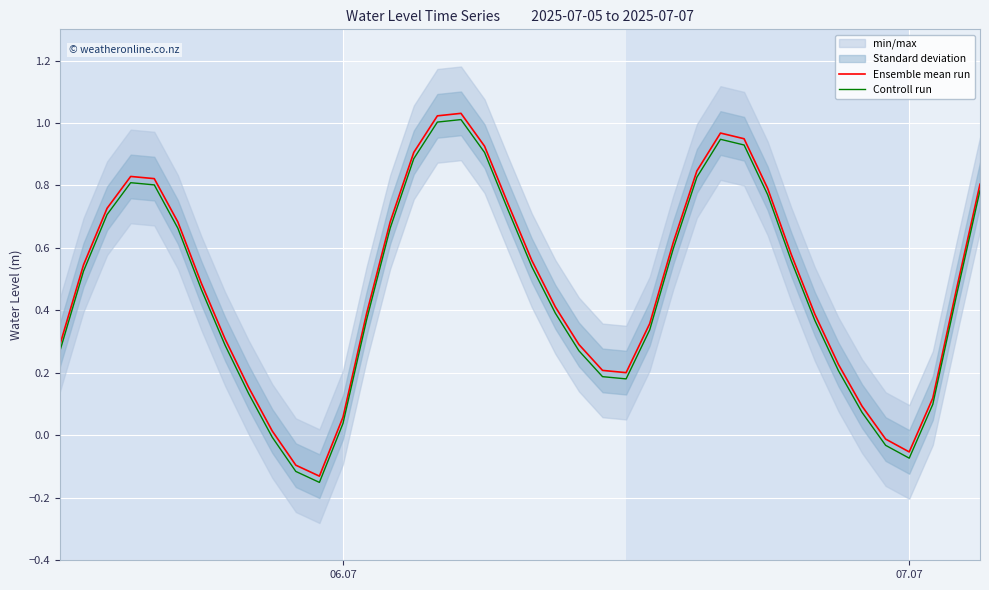

True or false: Controll run and Ensemble mean run cross at least once.

False